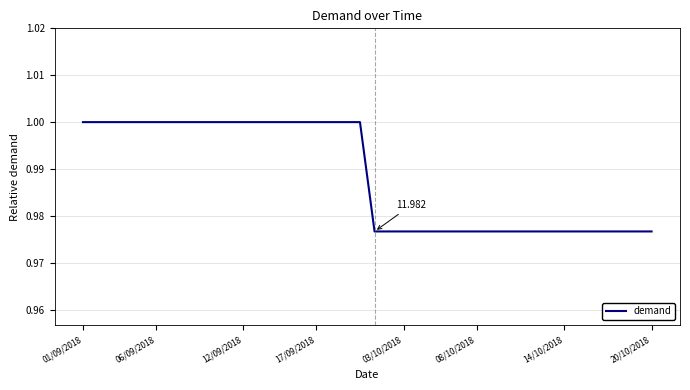

Count the values in the range 0 to 1.

40